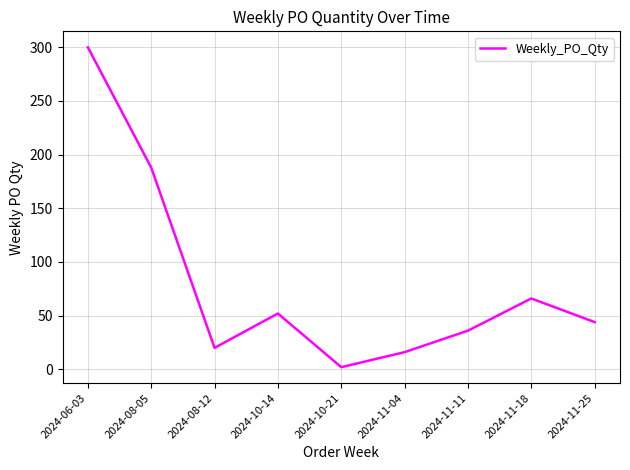

Which has a higher value, 2024-11-25 or 2024-10-14?

2024-10-14